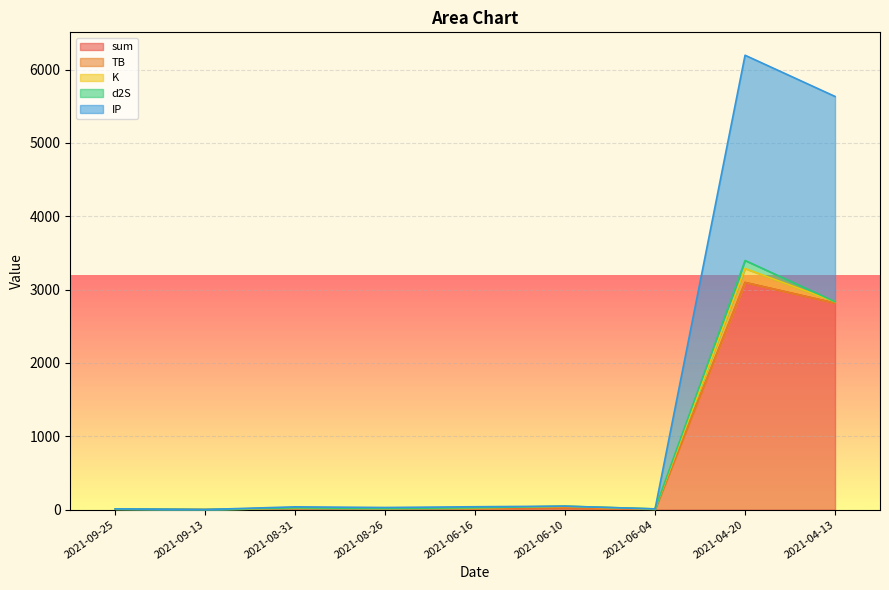

Reading left to right, list all the values displayed in this chart.

sum: 5.6	1.1	19.5	15.0	20.2	24.1	5.6	3097.4	2816.6
TB: 3.3	0.1	3.3	0.1	1.4	3.3	3.3	0.3	0.0
K: 0.1	0.1	0.7	0.7	3.2	18.7	0.1	189.6	18.7
d2S: 1.6	0.3	1.6	0.3	1.6	1.6	1.6	109.9	0.3
IP: 0.5	0.5	13.9	13.9	13.9	0.5	0.5	2797.6	2797.6